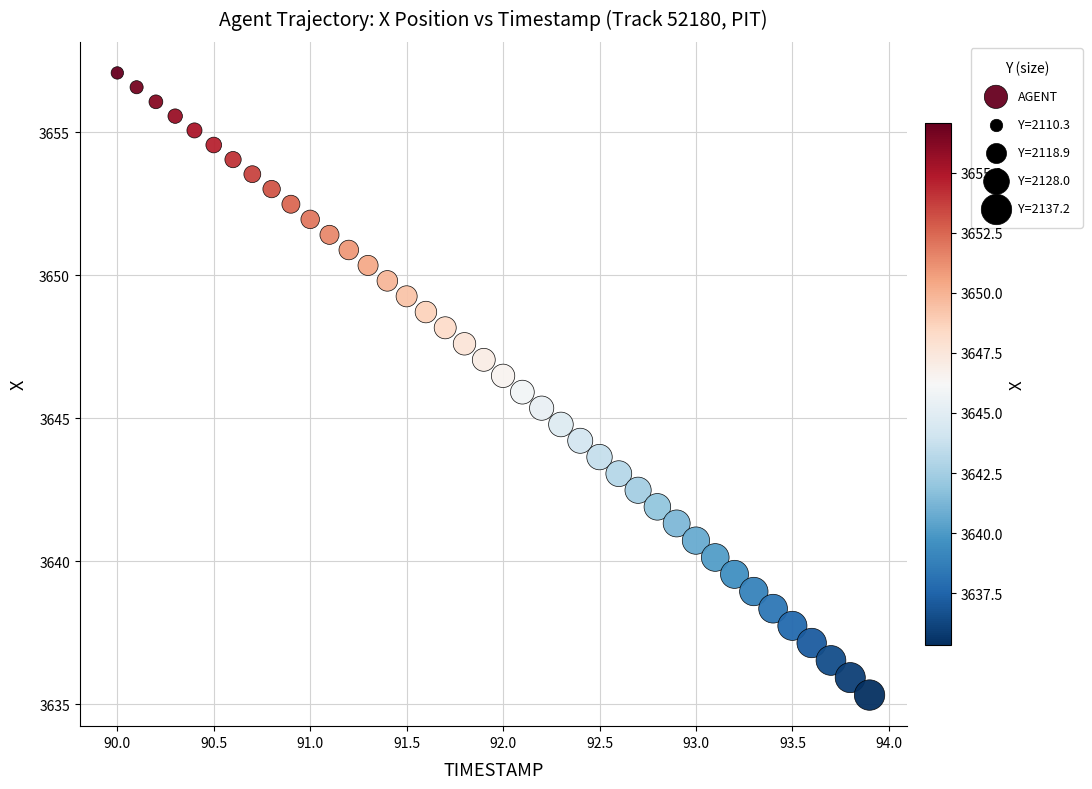

What is the range of X values (max minus min)?

3.9